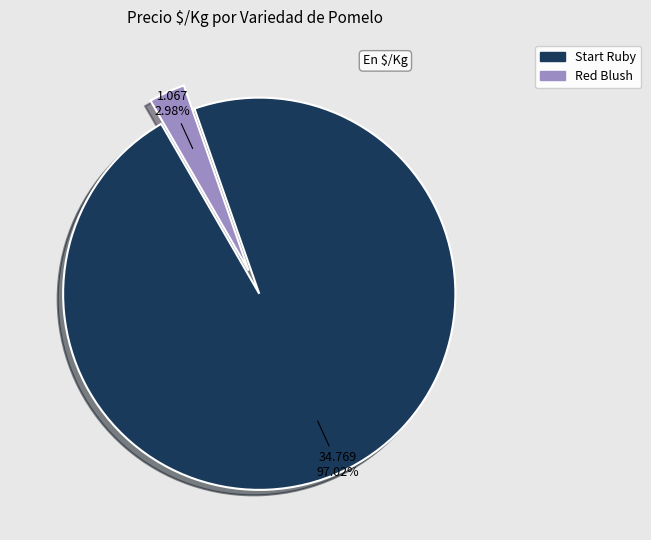

Which has a higher value, Start Ruby or Red Blush?

Start Ruby